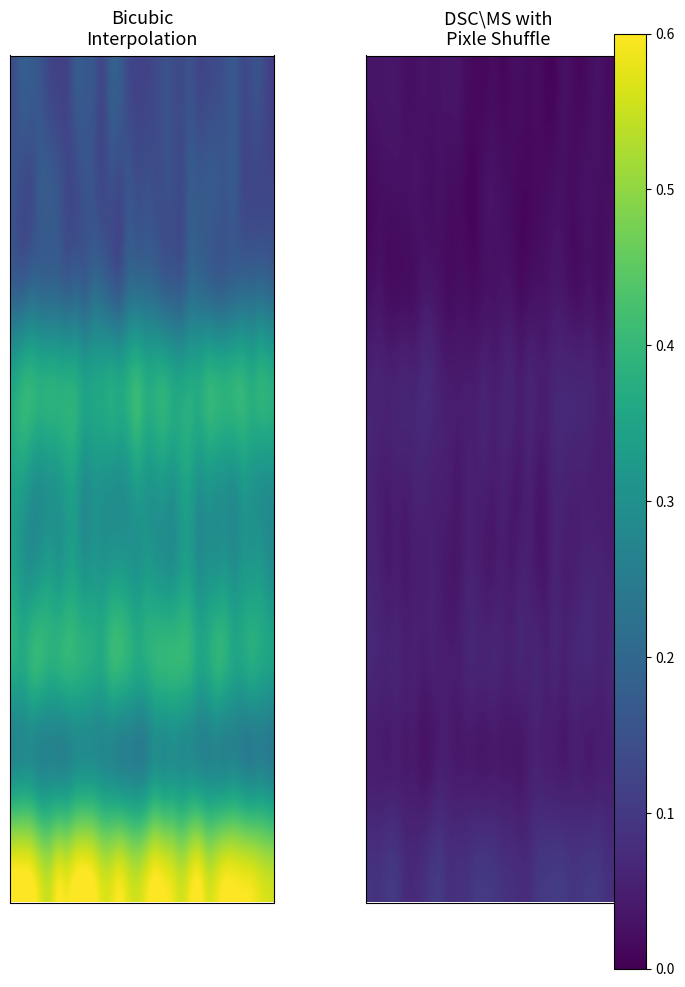

What is the spread (max minus min) of values at 1?

0.1